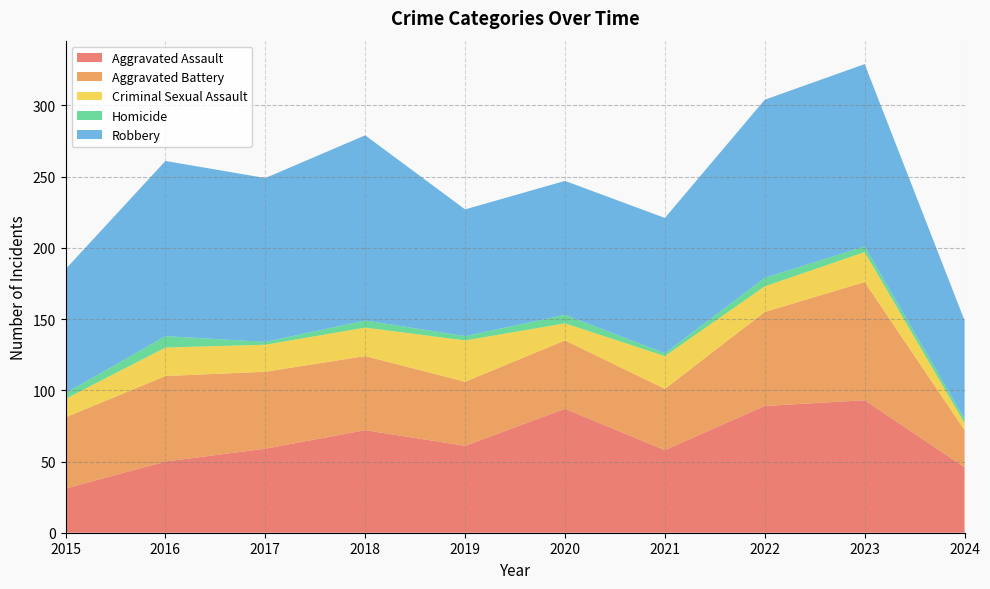

Reading left to right, what are all the values shown in this chart?

Aggravated Assault: 2015=31	2016=50	2017=59	2018=72	2019=61	2020=87	2021=58	2022=89	2023=93	2024=46
Aggravated Battery: 2015=50	2016=60	2017=54	2018=52	2019=45	2020=48	2021=43	2022=66	2023=83	2024=26
Criminal Sexual Assault: 2015=13	2016=20	2017=19	2018=20	2019=29	2020=12	2021=23	2022=18	2023=21	2024=5
Homicide: 2015=4	2016=8	2017=2	2018=5	2019=3	2020=6	2021=2	2022=6	2023=4	2024=3
Robbery: 2015=87	2016=123	2017=115	2018=130	2019=89	2020=94	2021=95	2022=125	2023=128	2024=69